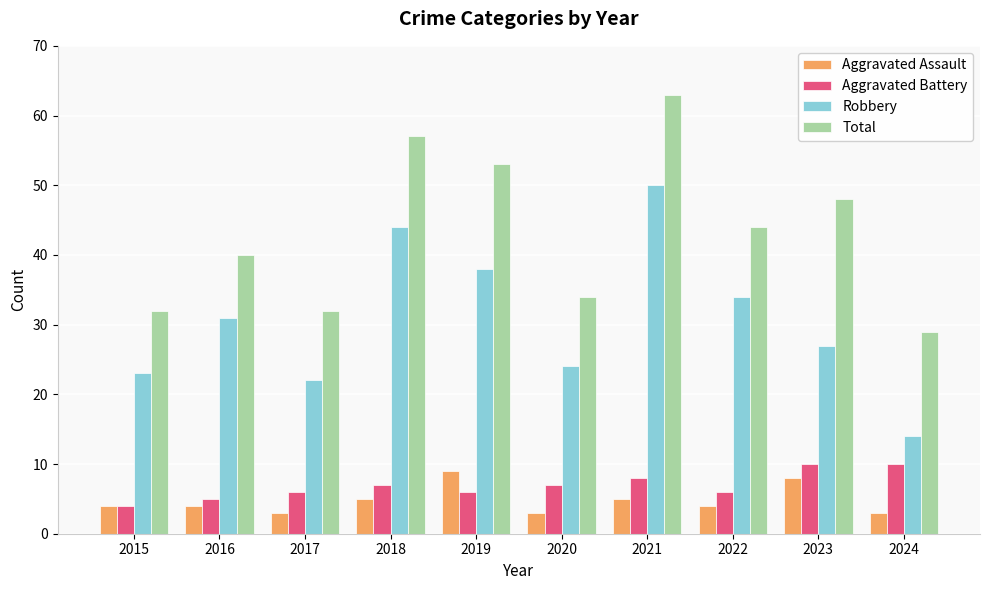

At which category is the sum across all series the highest?

2021